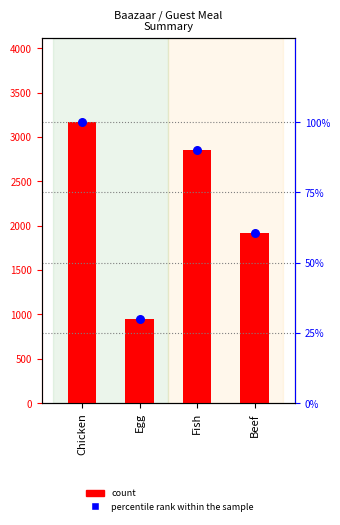

Which series has the widest spread of Y values?

count